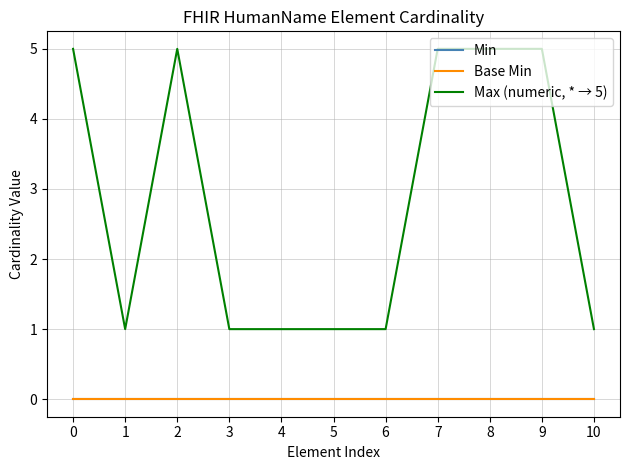

Reading left to right, list all the values displayed in this chart.

Min: 0	0	0	0	0	0	0	0	0	0	0
Base Min: 0	0	0	0	0	0	0	0	0	0	0
Max (numeric, * → 5): 5	1	5	1	1	1	1	5	5	5	1